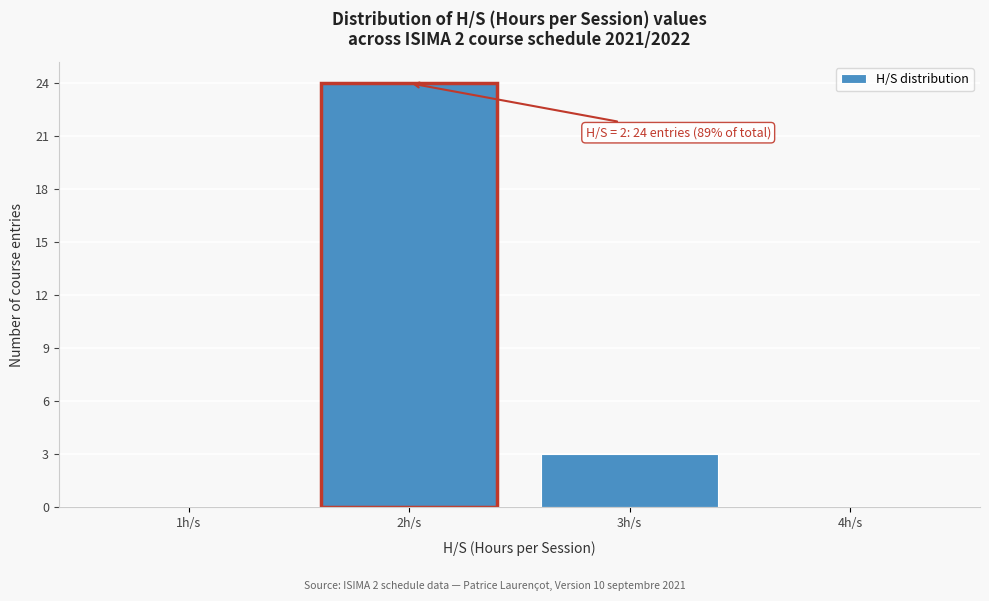

Over which range of the x-axis is the bar tallest?

1.5 to 2.5